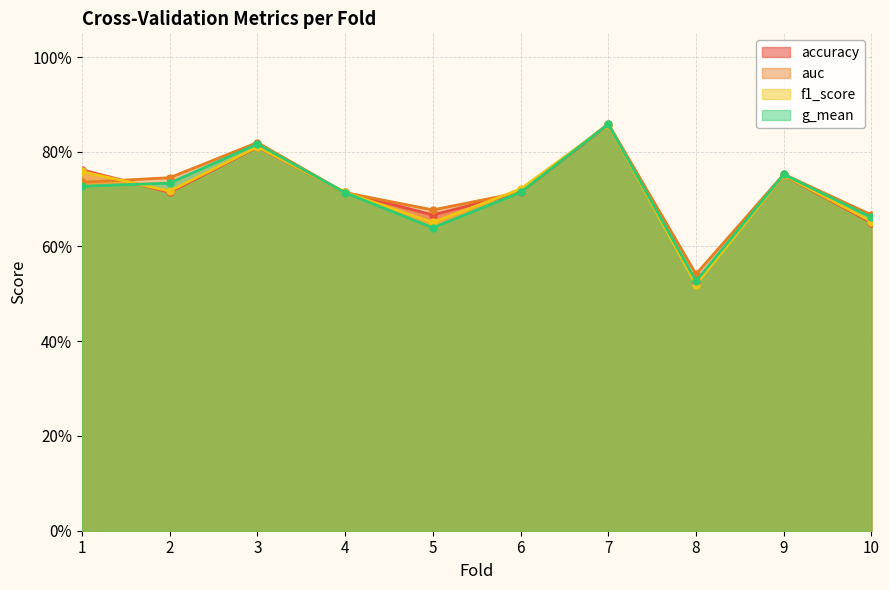

What is the average value of the f1_score series?

0.7